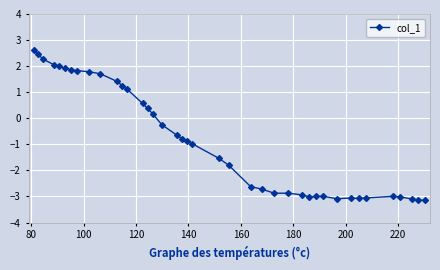

What is the difference between the maximum and minimum values?

5.8